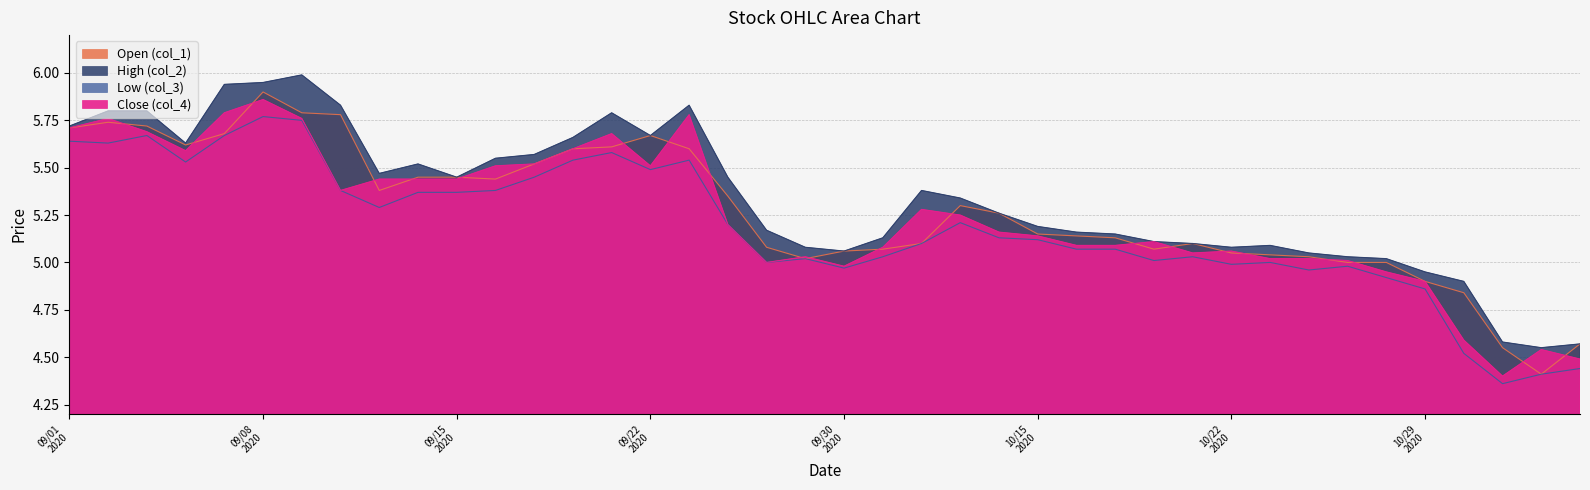

Rank the series by their average value, from highest to lowest.

High (col_2), Open (col_1), Close (col_4), Low (col_3)